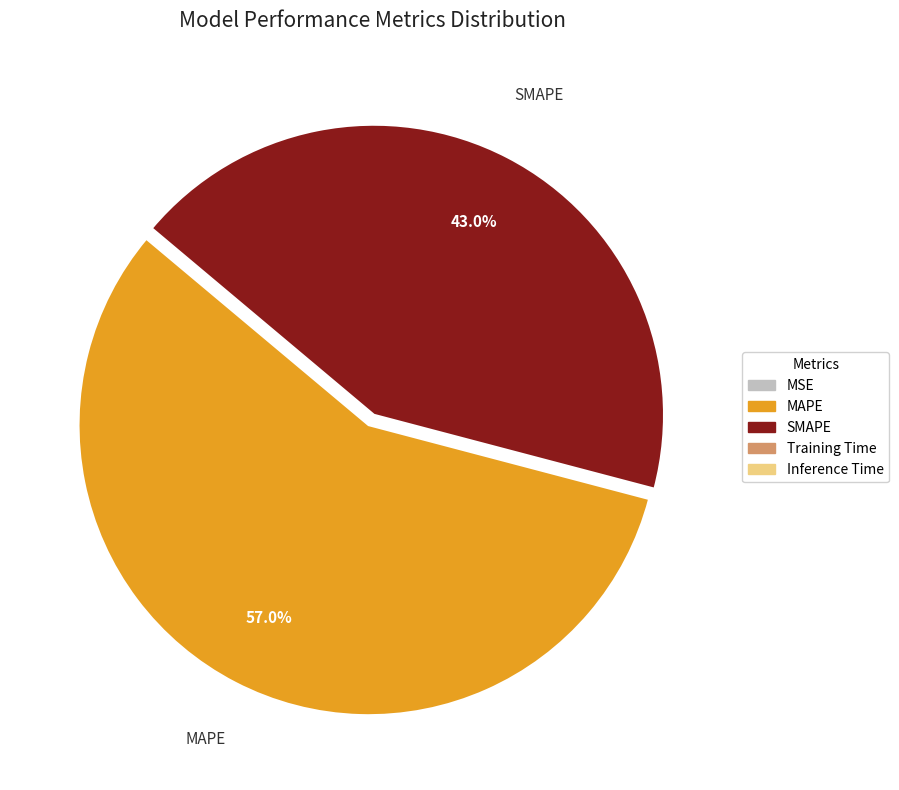

What is the majority slice?

MAPE